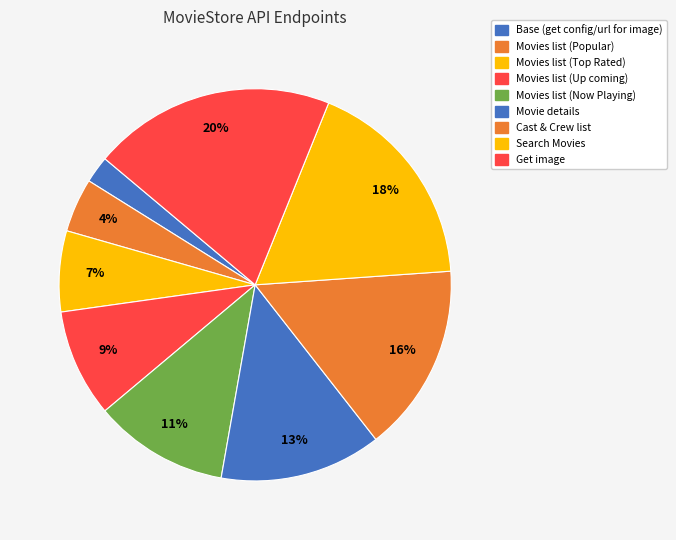

To the nearest percent, what percentage of the pie is Cast & Crew list?

16%